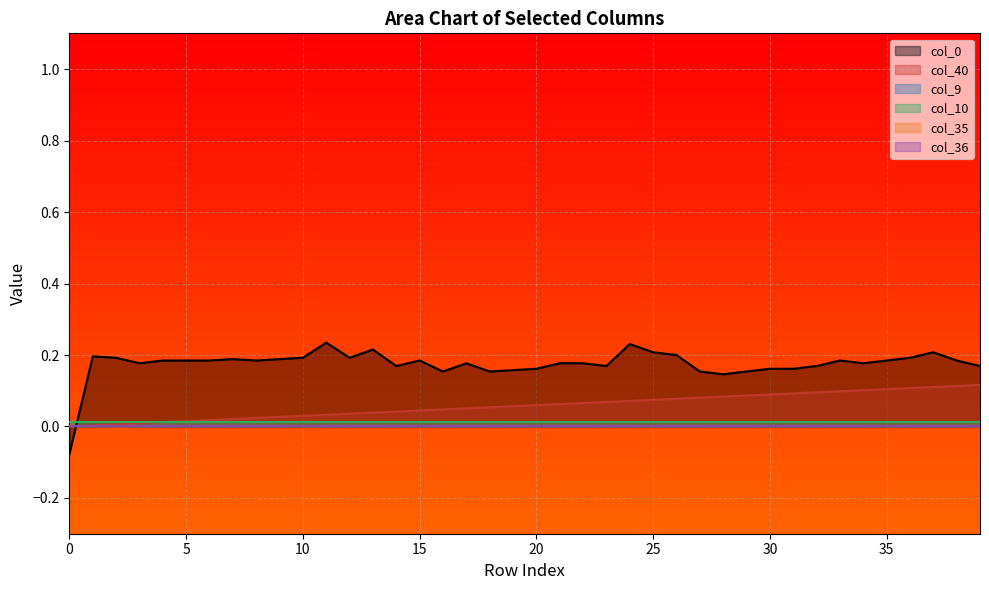

What is the greatest value displayed?

0.2